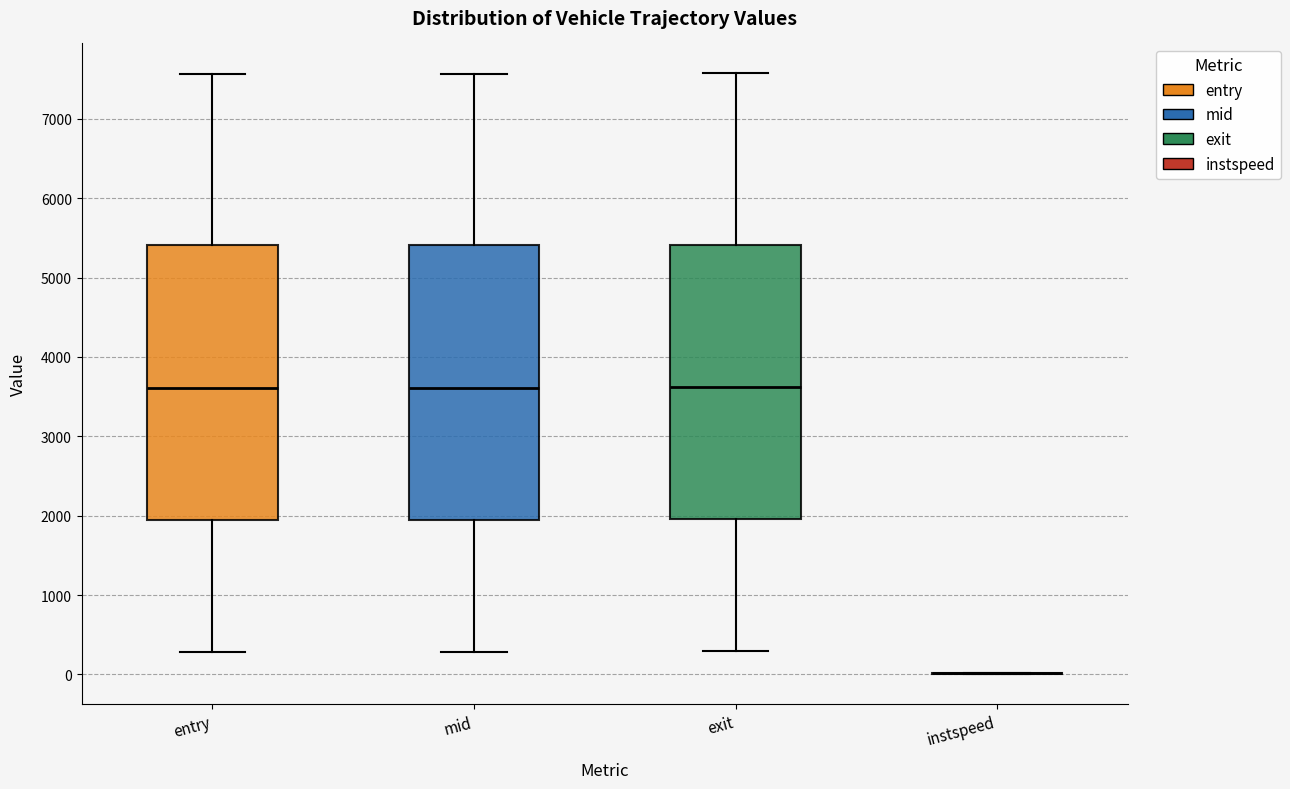

Reading left to right, transcribe this box plot: for each box, give where its median line is, the range the box spans, and where its two whiskers end, as read against the y-axis. The values are not printed on the chart, so give them approximately, as read against the axis.

entry: median 3600, box 1900 to 5400, whiskers 300 to 7600
mid: median 3600, box 1900 to 5400, whiskers 300 to 7600
exit: median 3600, box 2000 to 5400, whiskers 300 to 7600
instspeed: box collapsed to a line at 0, whiskers 0 to 0